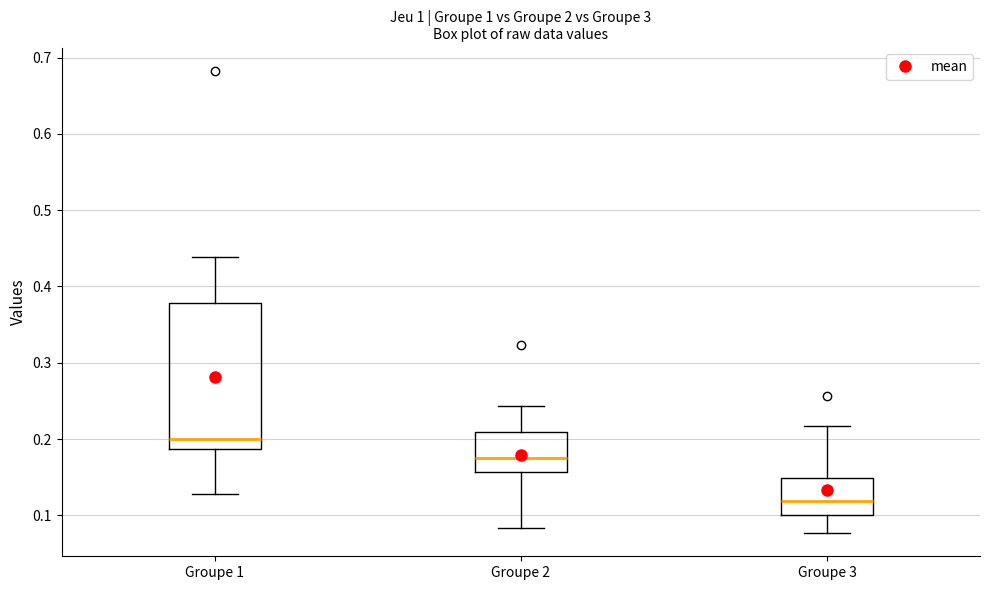

Which box's median line is the lowest?

Groupe 3